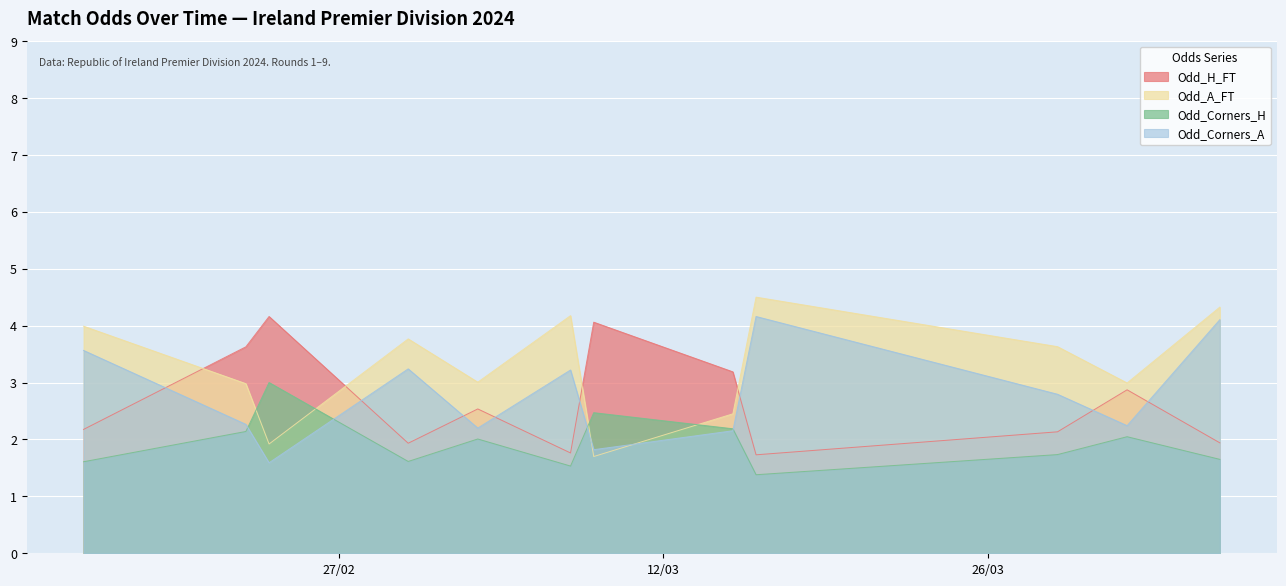

List the series in order of their overall mean, lowest first.

Odd_Corners_H, Odd_H_FT, Odd_Corners_A, Odd_A_FT